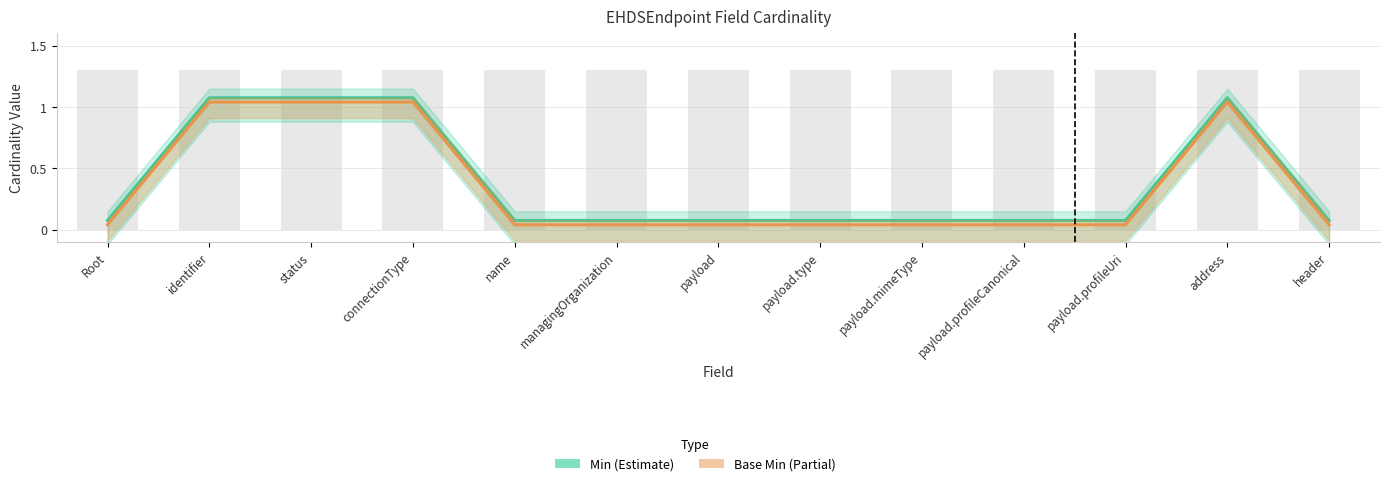

How many data points does each series have?

13